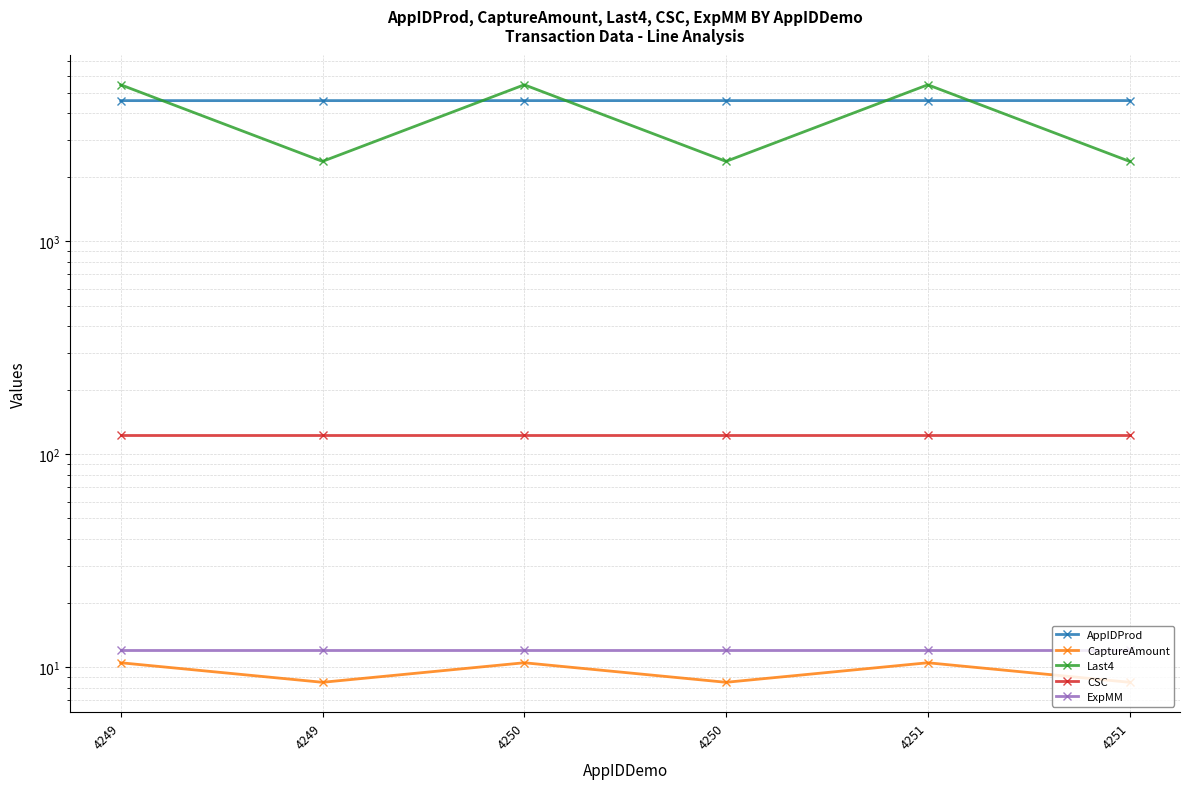

What are all the series names shown in the legend?

AppIDProd, CaptureAmount, Last4, CSC, ExpMM